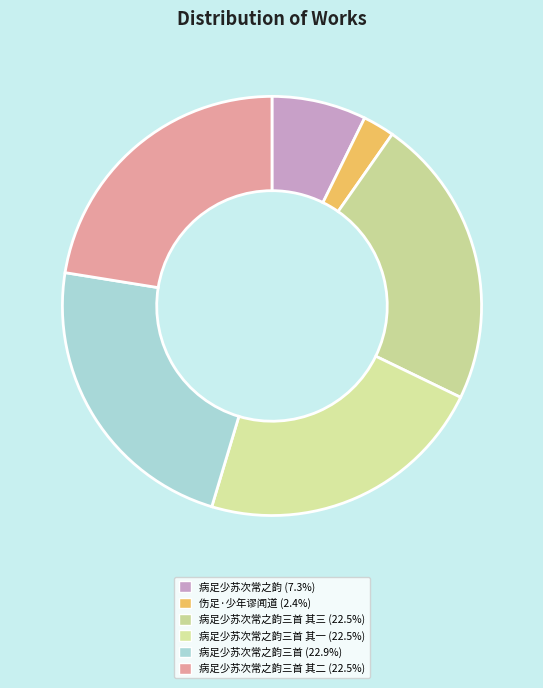

Count the number of slices in the pie.

6